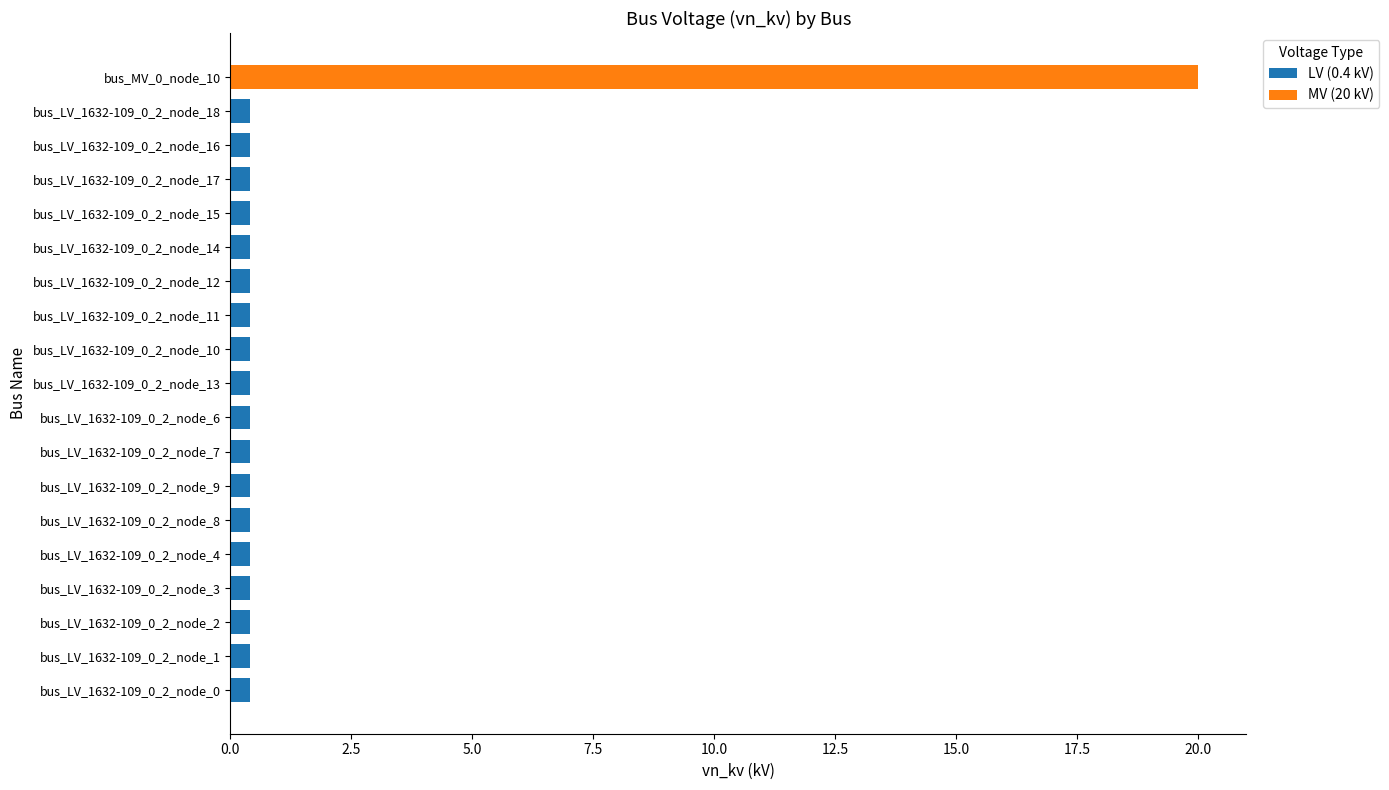

What is the sum of all LV (0.4 kV) values?

7.2